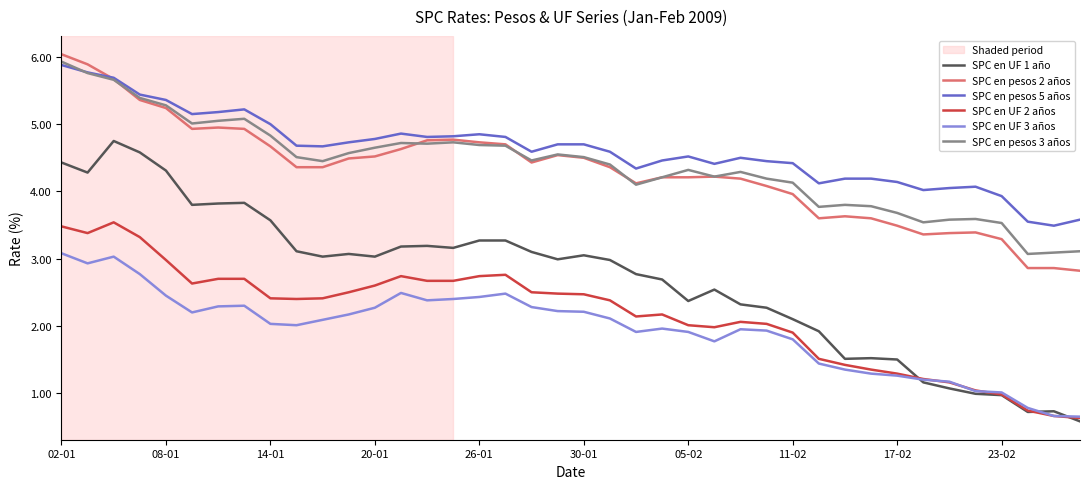

What is the minimum value shown in the chart?

0.6